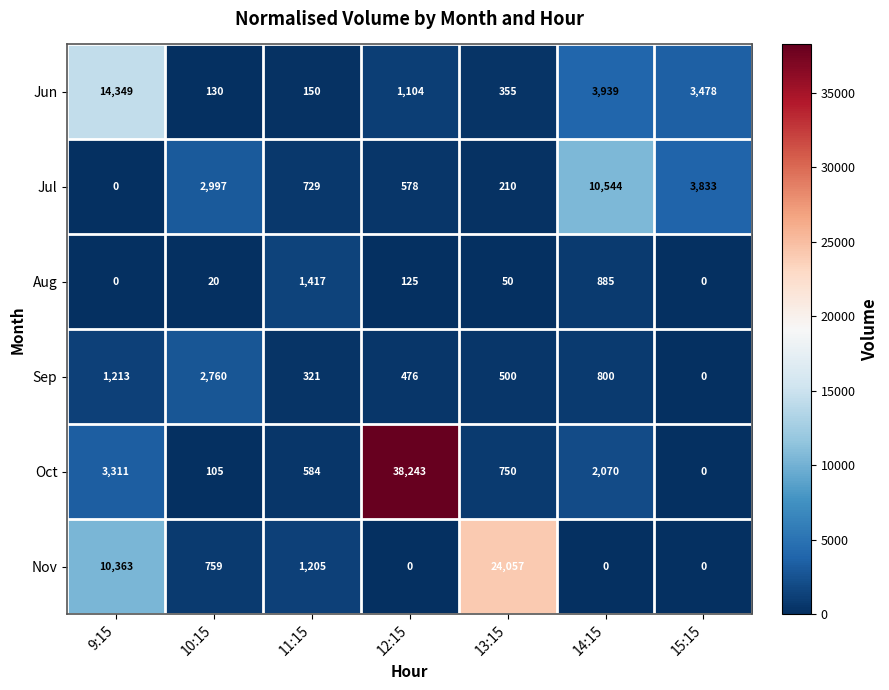

True or false: Oct has a value of 1033 at 13:15.

False